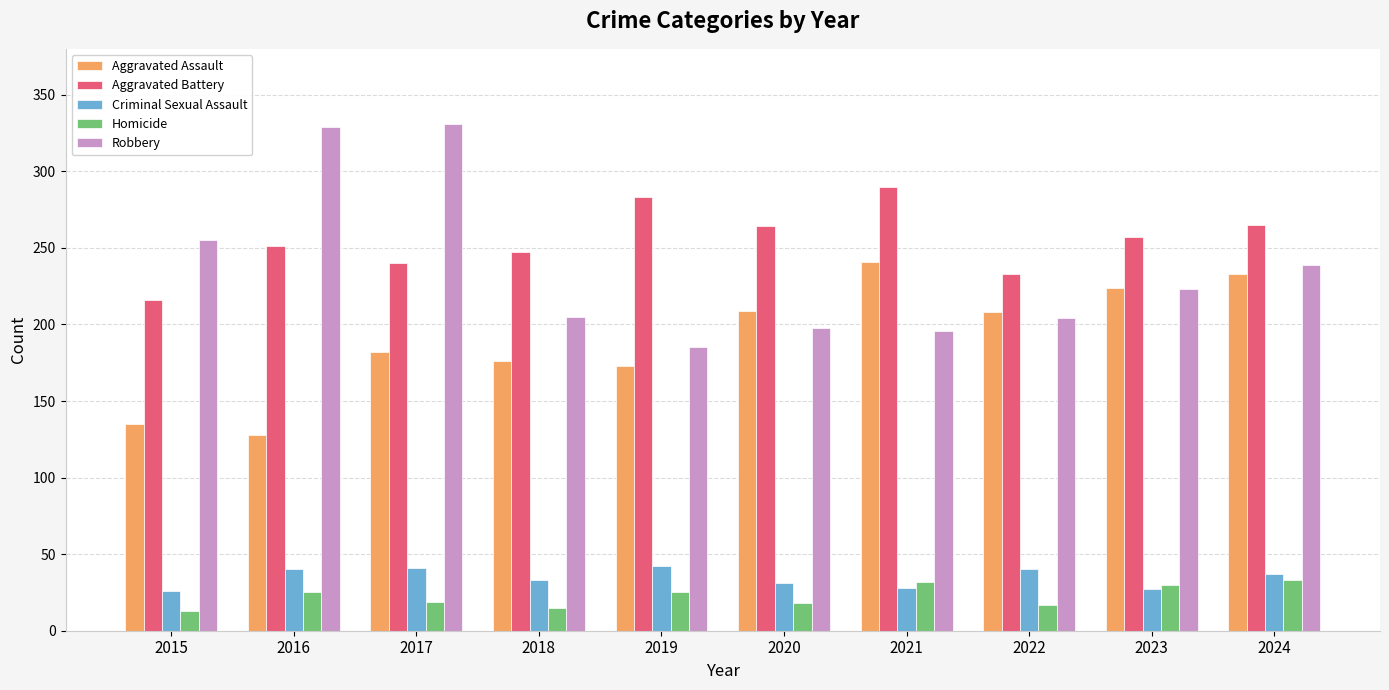

Between 2019 and 2020, which series saw the biggest shift?

Aggravated Assault